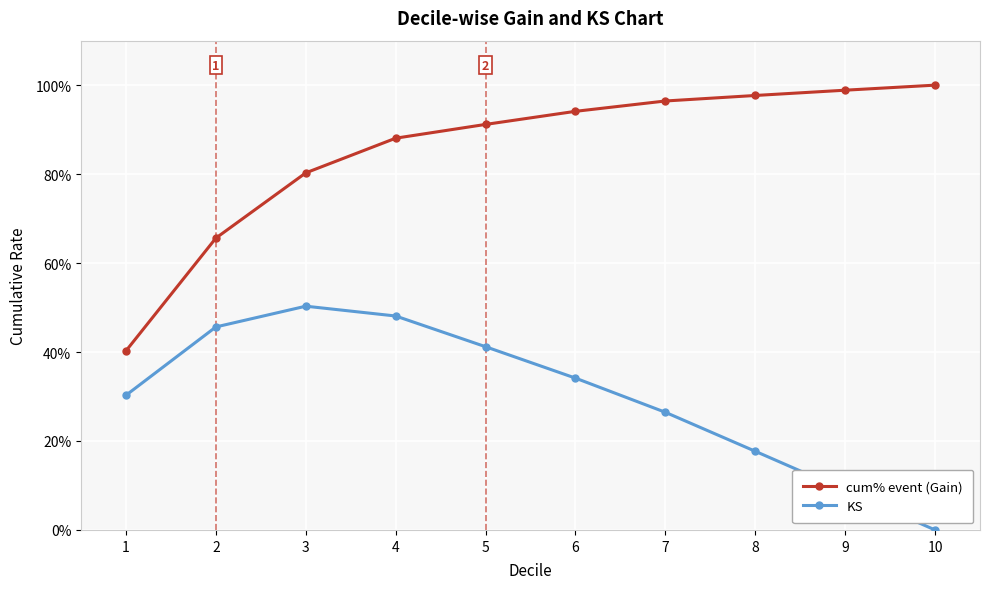

Which series changed the most between 1 and 4?

cum% event (Gain)